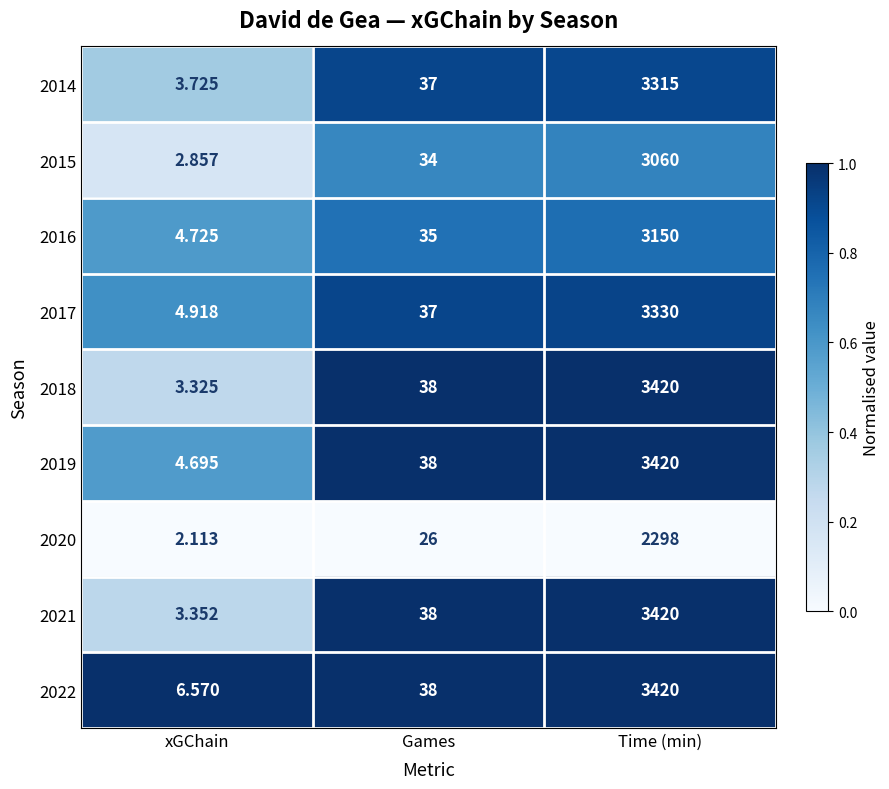

Which series changed the most between xGChain and Time (min)?

2018